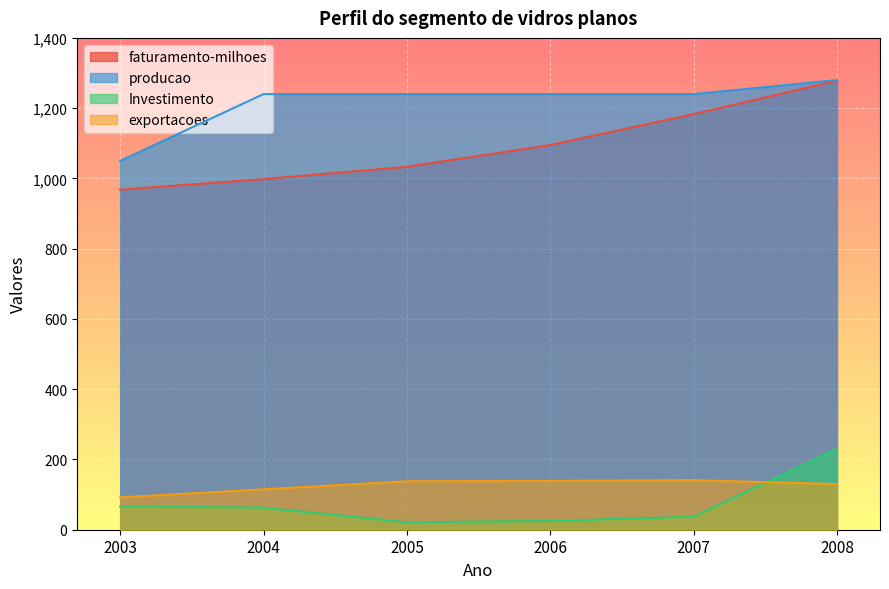

Reading left to right, what are all the values shown in this chart?

faturamento-milhoes: 968	998	1033	1095	1183	1278
producao: 1050	1240	1240	1240	1240	1280
Investimento: 66	63	21	25	37	230
exportacoes: 92	115	138	139	141	130